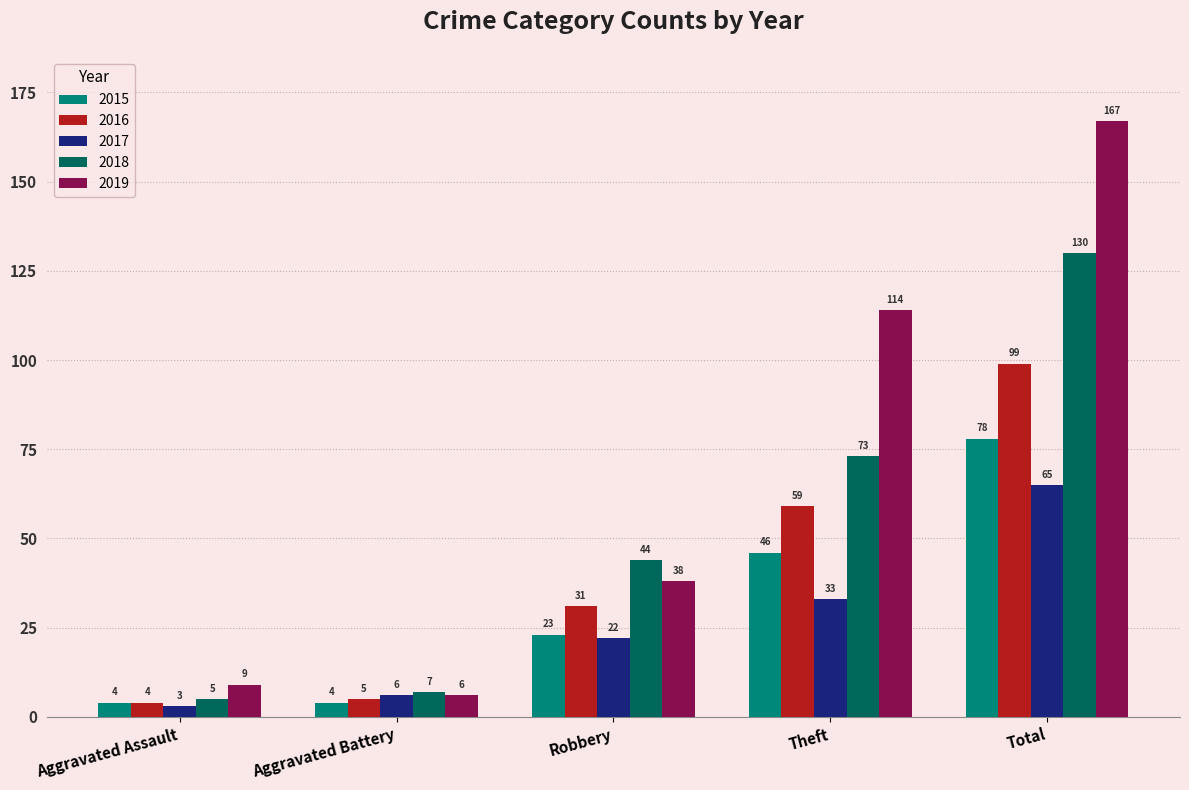

Is the value of 2019 at Theft greater than the value of 2018 at Total?

No